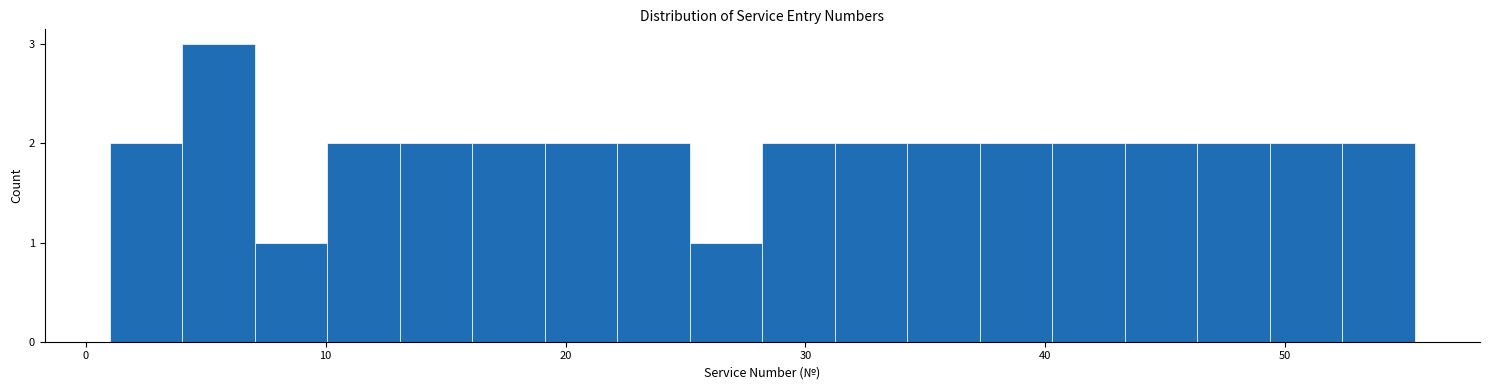

Read against the x-axis, roughly where is the centre of the tallest bar?

6